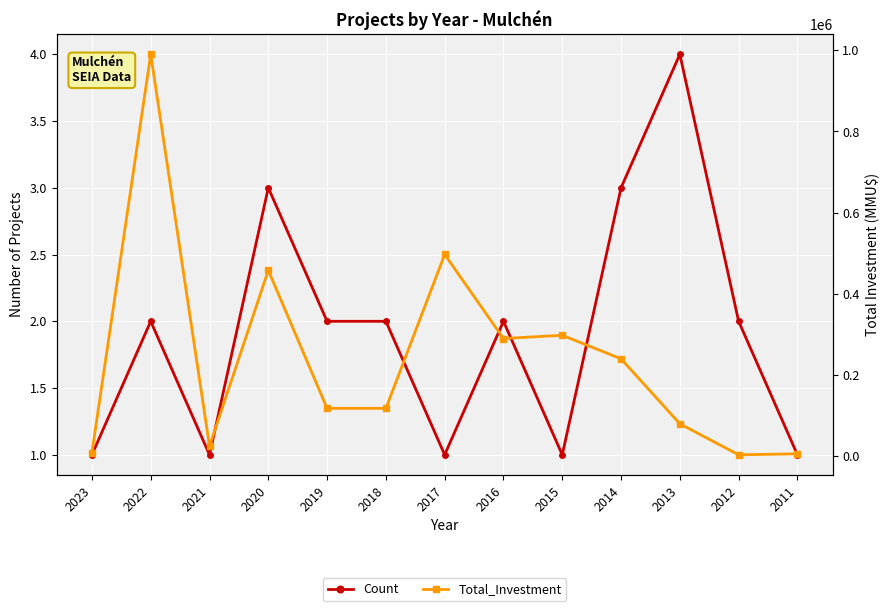

True or false: Total_Investment and Count cross at least once.

False